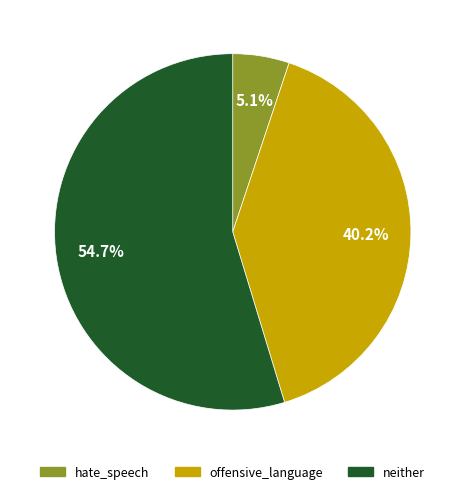

What is the total percentage of neither and offensive_language?

94.9%